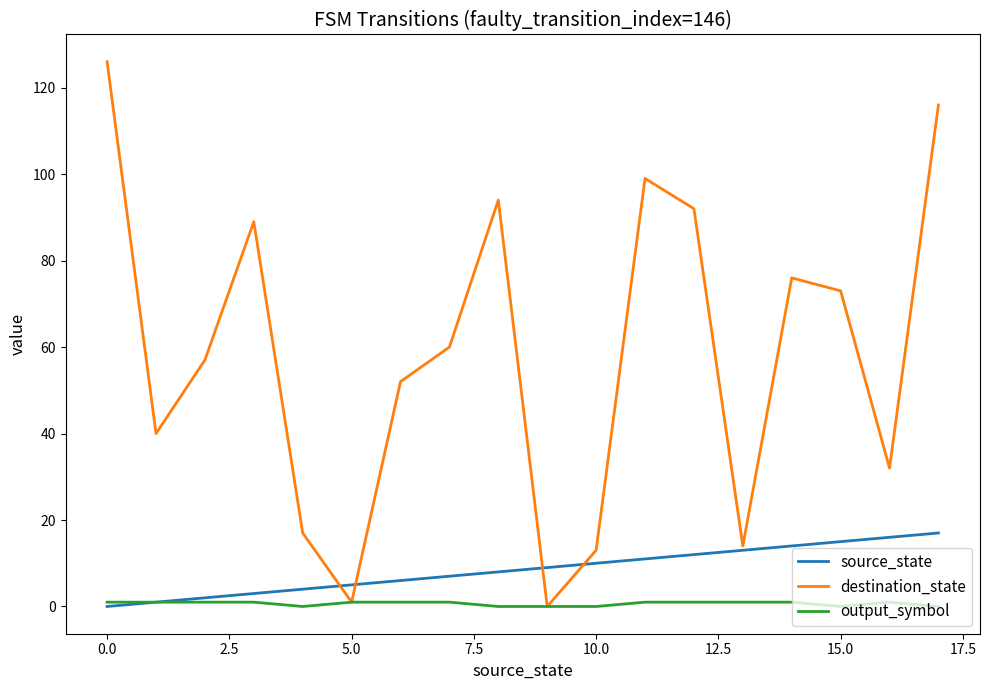

Which series has the largest range (max minus min)?

destination_state